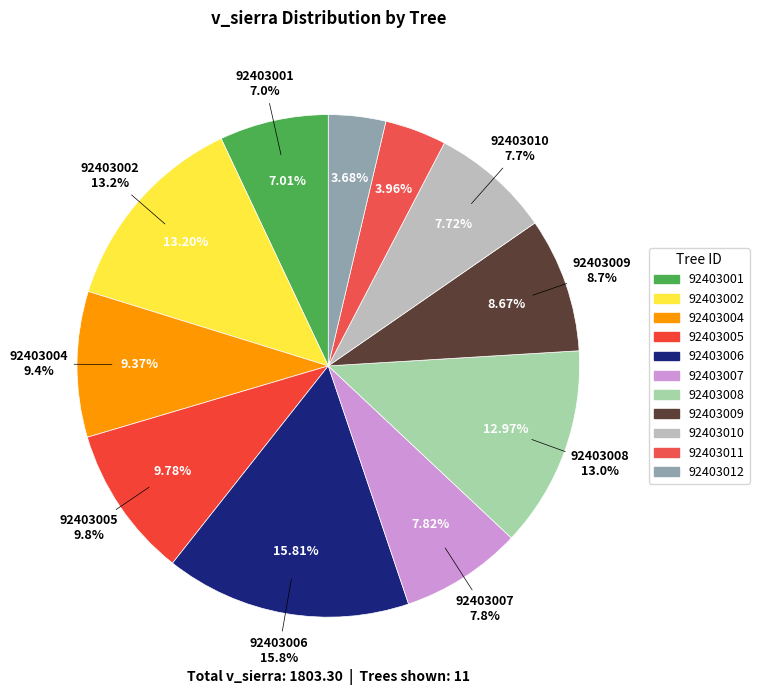

What percentage is the 92403010 slice, to the nearest percent?

8%